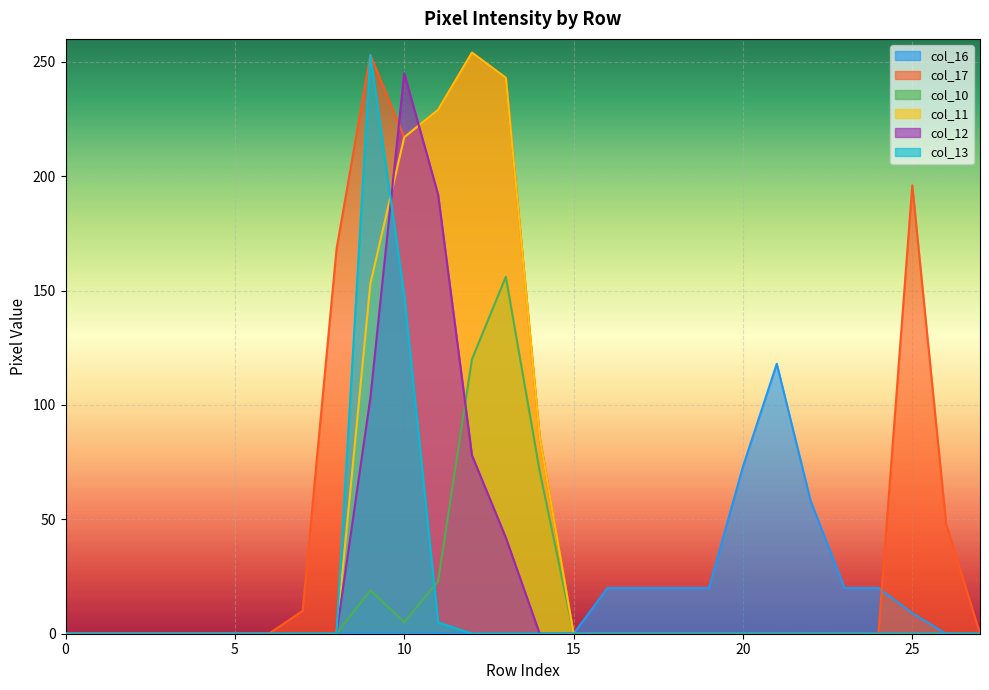

Reading right to left, transcribe all the data shown in this chart.

col_16: 27=0	26=0	25=9	24=20	23=20	22=58	21=118	20=73	19=20	18=20	17=20	16=20	15=0	14=0	13=0	12=0	11=0	10=0	9=0	8=0	7=0	6=0	5=0	4=0	3=0	2=0	1=0	0=0
col_17: 27=0	26=48	25=196	24=0	23=0	22=0	21=0	20=0	19=0	18=0	17=0	16=0	15=0	14=86	13=243	12=254	11=229	10=217	9=253	8=168	7=10	6=0	5=0	4=0	3=0	2=0	1=0	0=0
col_10: 27=0	26=0	25=0	24=0	23=0	22=0	21=0	20=0	19=0	18=0	17=0	16=0	15=0	14=71	13=156	12=120	11=23	10=5	9=19	8=0	7=0	6=0	5=0	4=0	3=0	2=0	1=0	0=0
col_11: 27=0	26=0	25=0	24=0	23=0	22=0	21=0	20=0	19=0	18=0	17=0	16=0	15=0	14=86	13=243	12=254	11=229	10=217	9=153	8=0	7=0	6=0	5=0	4=0	3=0	2=0	1=0	0=0
col_12: 27=0	26=0	25=0	24=0	23=0	22=0	21=0	20=0	19=0	18=0	17=0	16=0	15=0	14=0	13=42	12=78	11=192	10=245	9=103	8=0	7=0	6=0	5=0	4=0	3=0	2=0	1=0	0=0
col_13: 27=0	26=0	25=0	24=0	23=0	22=0	21=0	20=0	19=0	18=0	17=0	16=0	15=0	14=0	13=0	12=0	11=5	10=148	9=253	8=0	7=0	6=0	5=0	4=0	3=0	2=0	1=0	0=0